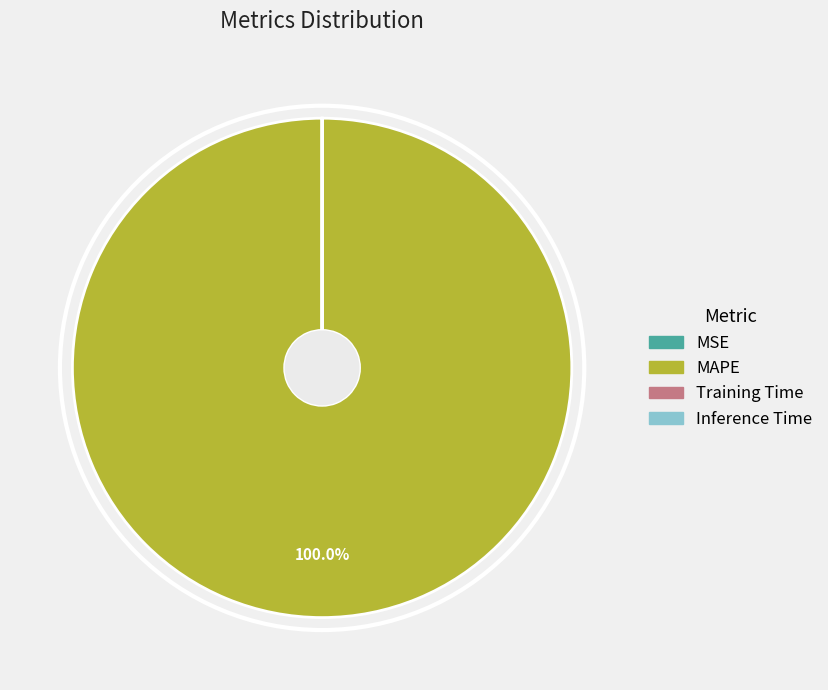

Is there a majority slice in this chart?

Yes